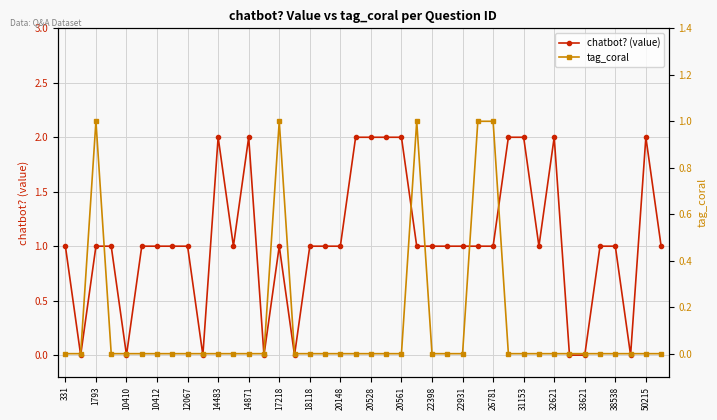

True or false: chatbot? (value) has a value of 1 at 20148.

True